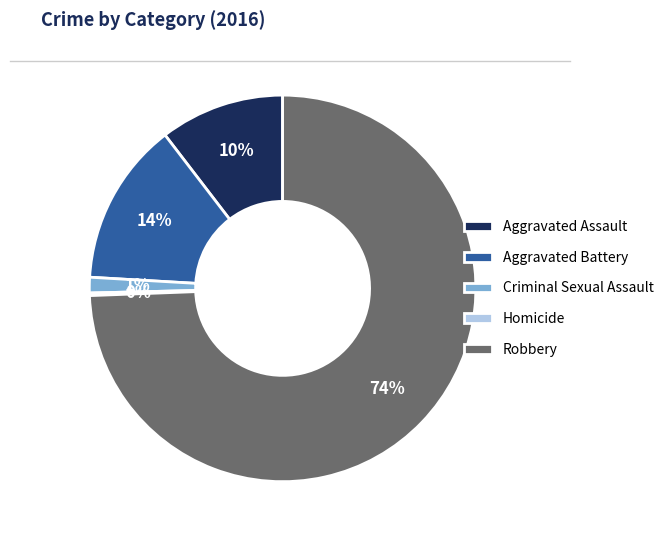

To the nearest percent, what is the average slice percentage?

20%